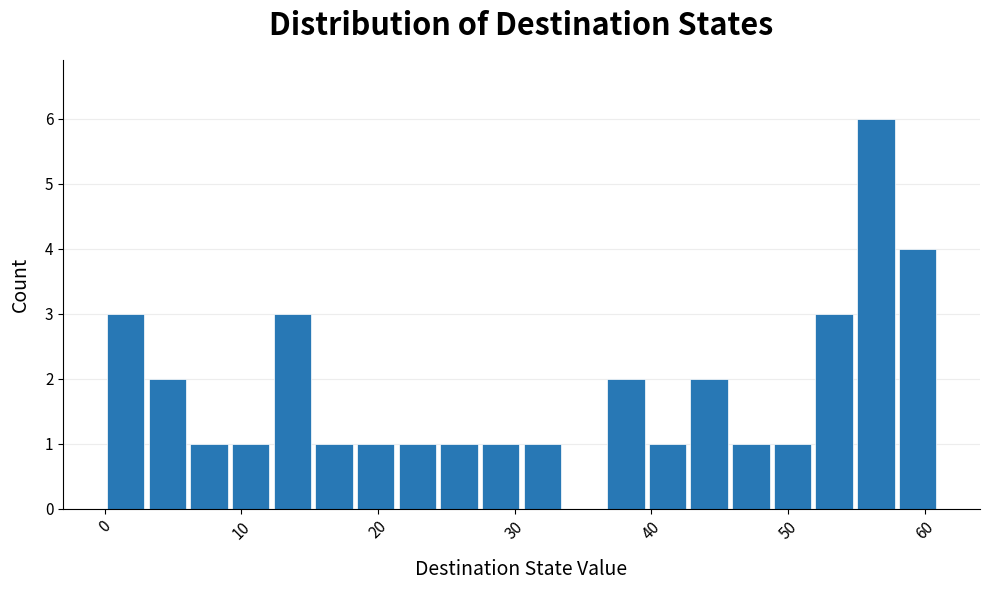

Around what value on the x-axis is the tallest bar? Give the approximate position of its centre, as read against the axis.

56